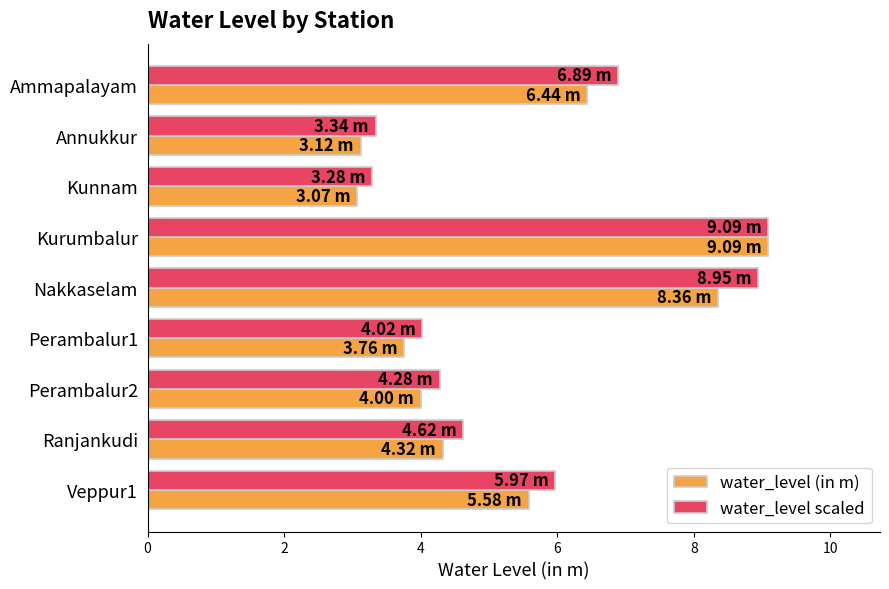

At which label does water_level (in m) reach its peak?

Kurumbalur